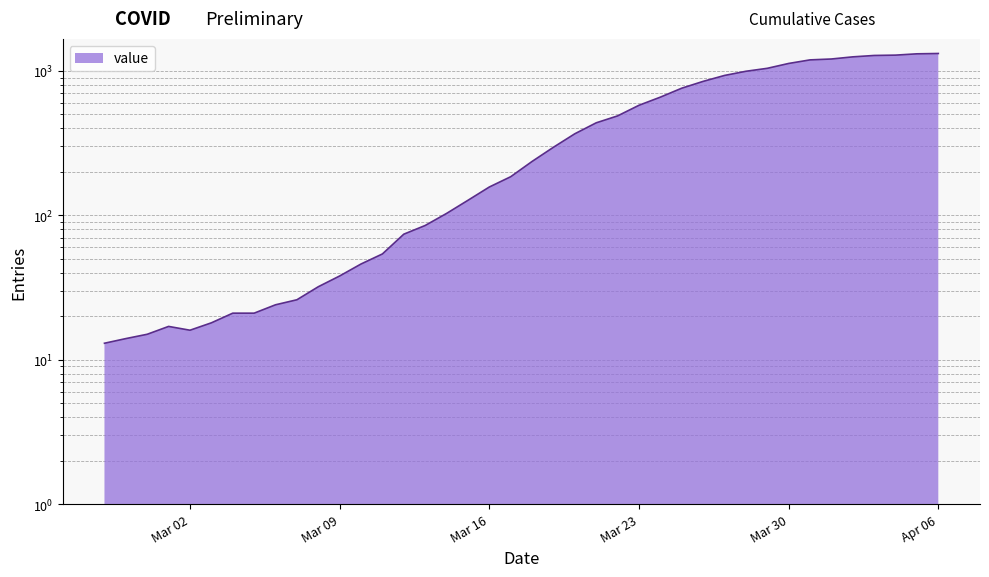

Is it true that the value at 2020-03-24 is 658?

True